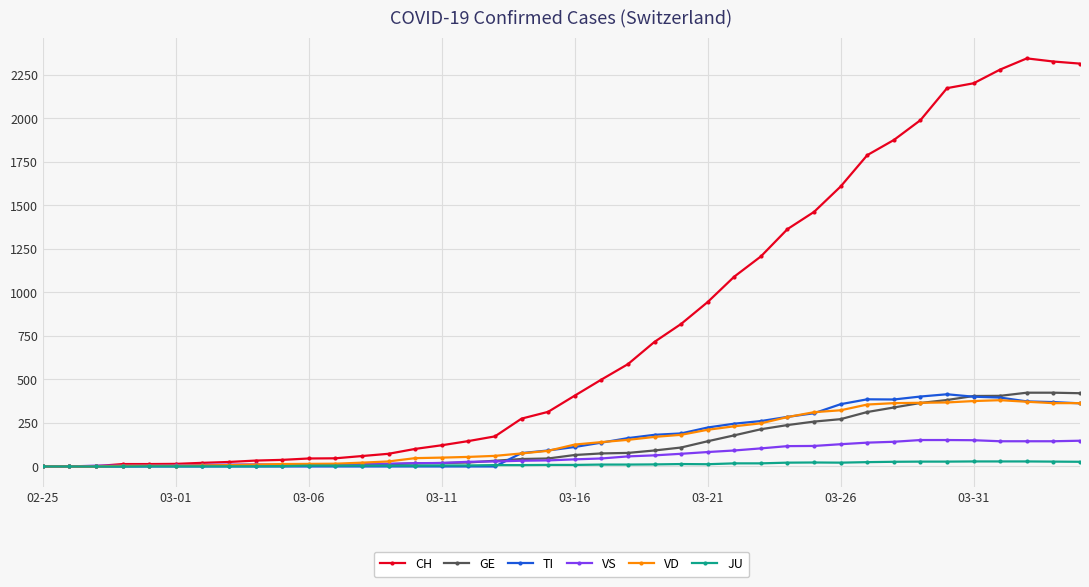

What is the maximum value for CH?

2345